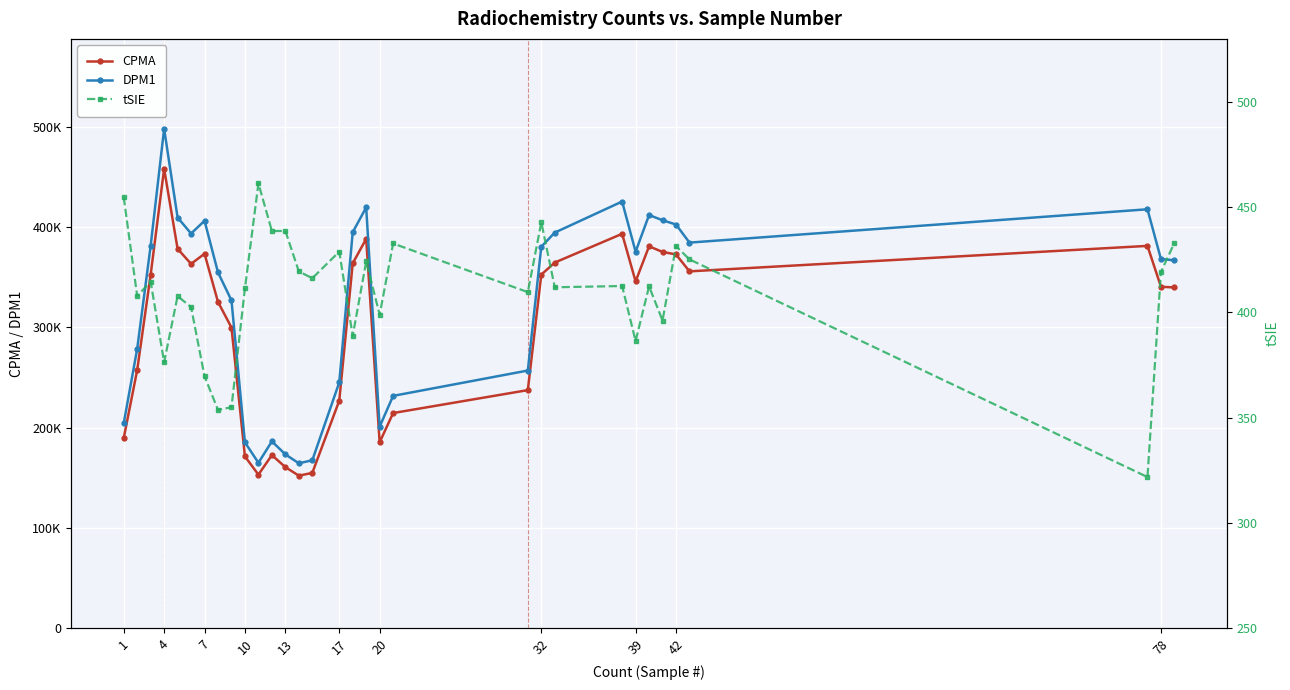

True or false: CPMA and DPM1 intersect in this chart.

False